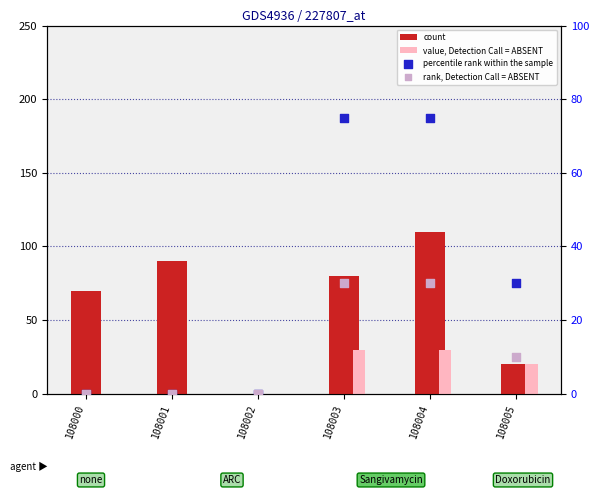

Is the value of count at 108002 greater than the value of percentile rank within the sample at 108001?

No